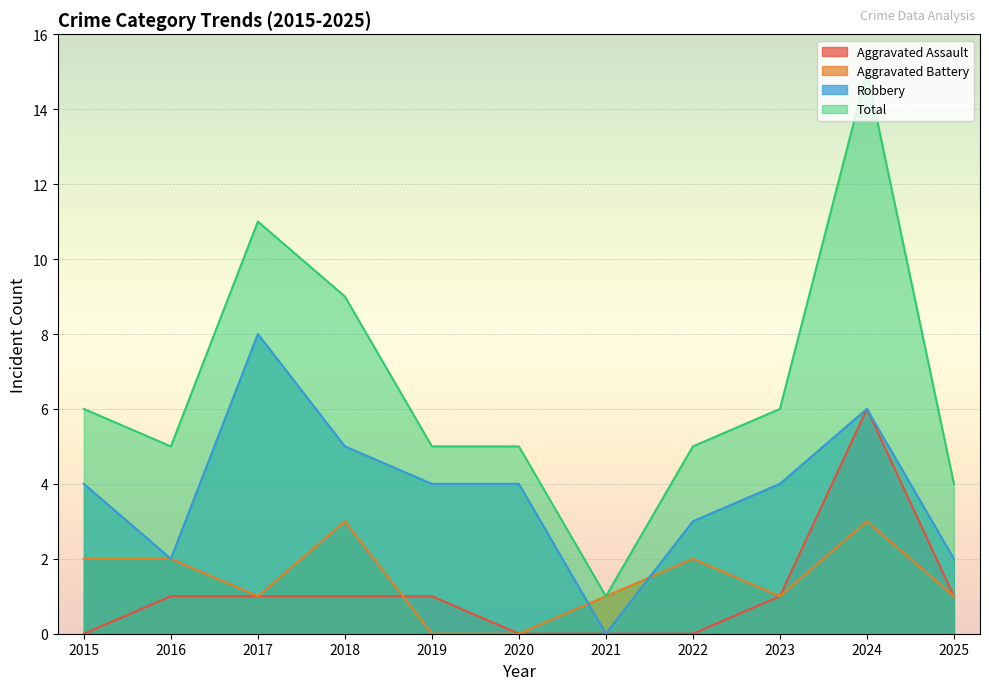

Reading right to left, list all the values displayed in this chart.

Aggravated Assault: 1	6	1	0	0	0	1	1	1	1	0
Aggravated Battery: 1	3	1	2	1	0	0	3	1	2	2
Robbery: 2	6	4	3	0	4	4	5	8	2	4
Total: 4	15	6	5	1	5	5	9	11	5	6